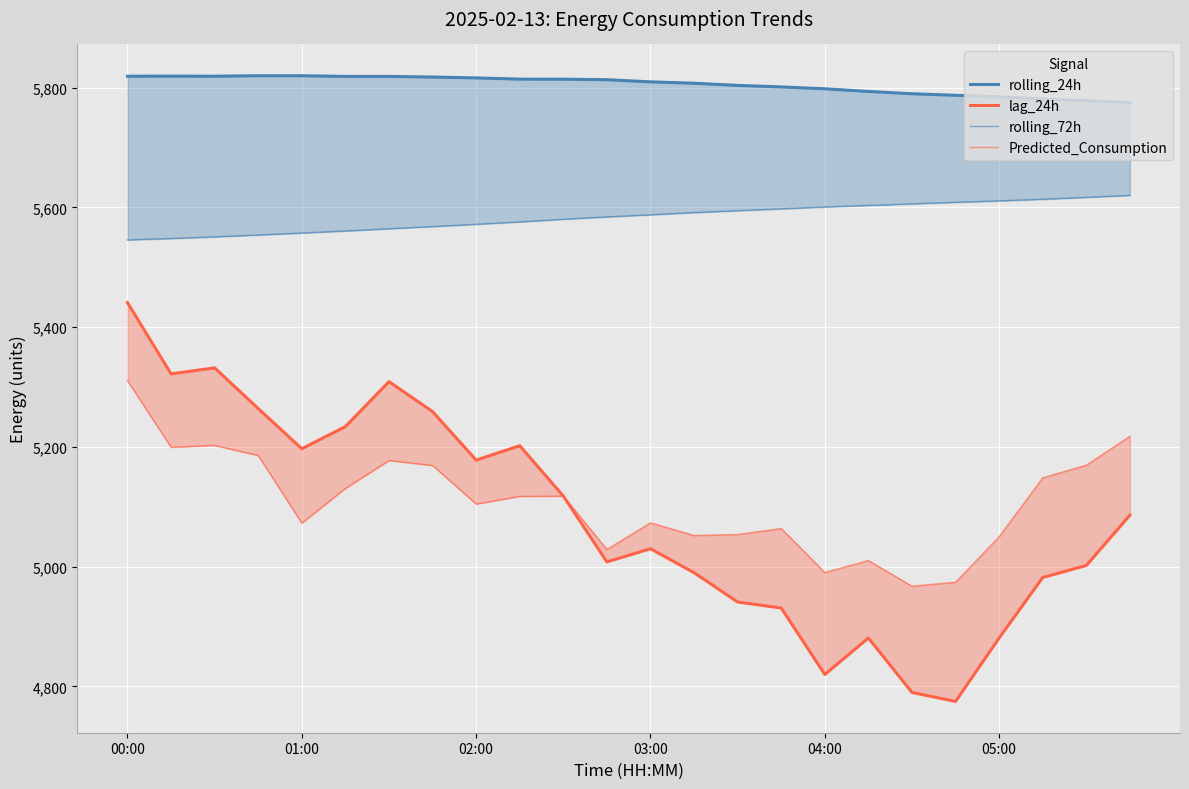

True or false: Predicted_Consumption has more than 1 points higher than both neighbors.

True